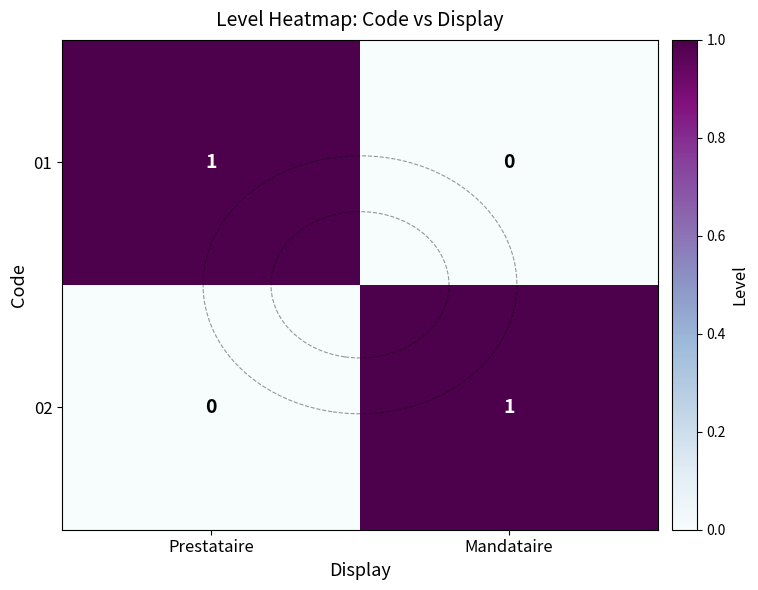

Where is 01 nearest to the value 0?

Mandataire